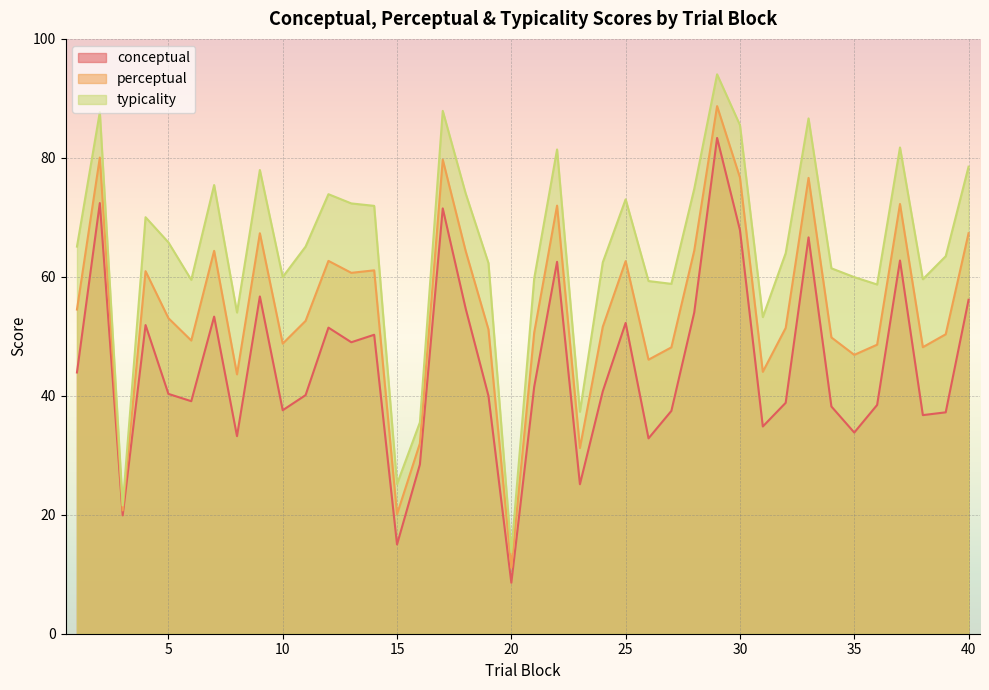

What is the difference between the second highest and second lowest values in the perceptual series?

60.0